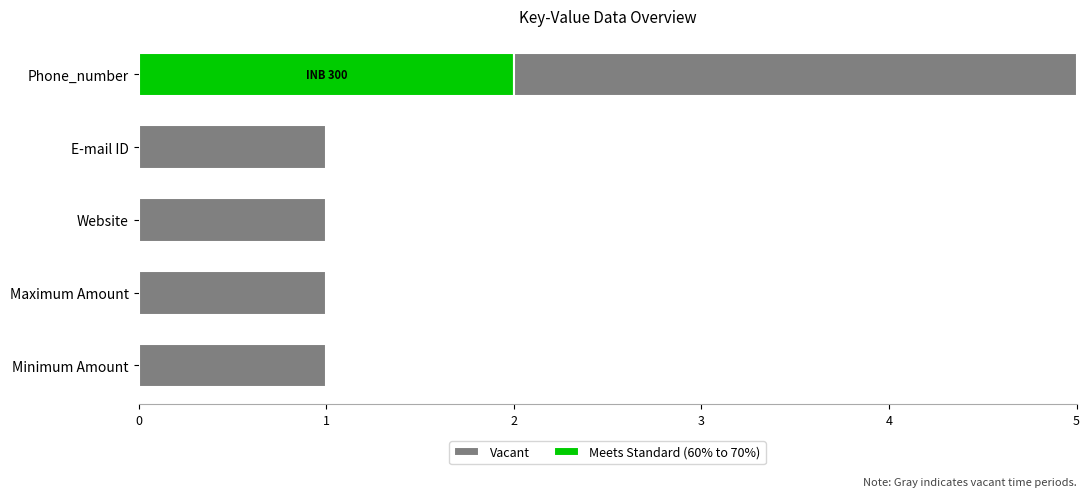

At which label does Meets Standard (60% to 70%) reach its peak?

Phone_number